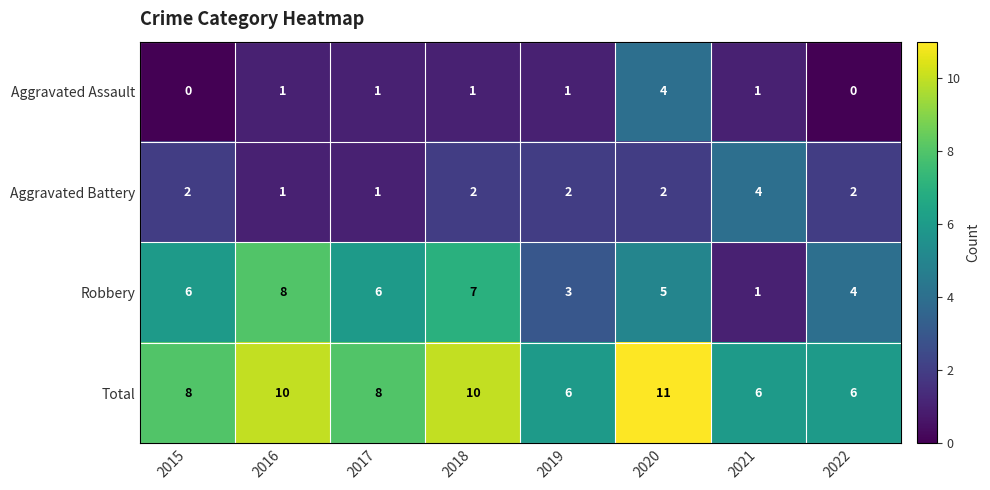

Is it true that Robbery equals 9 at 2017?

False